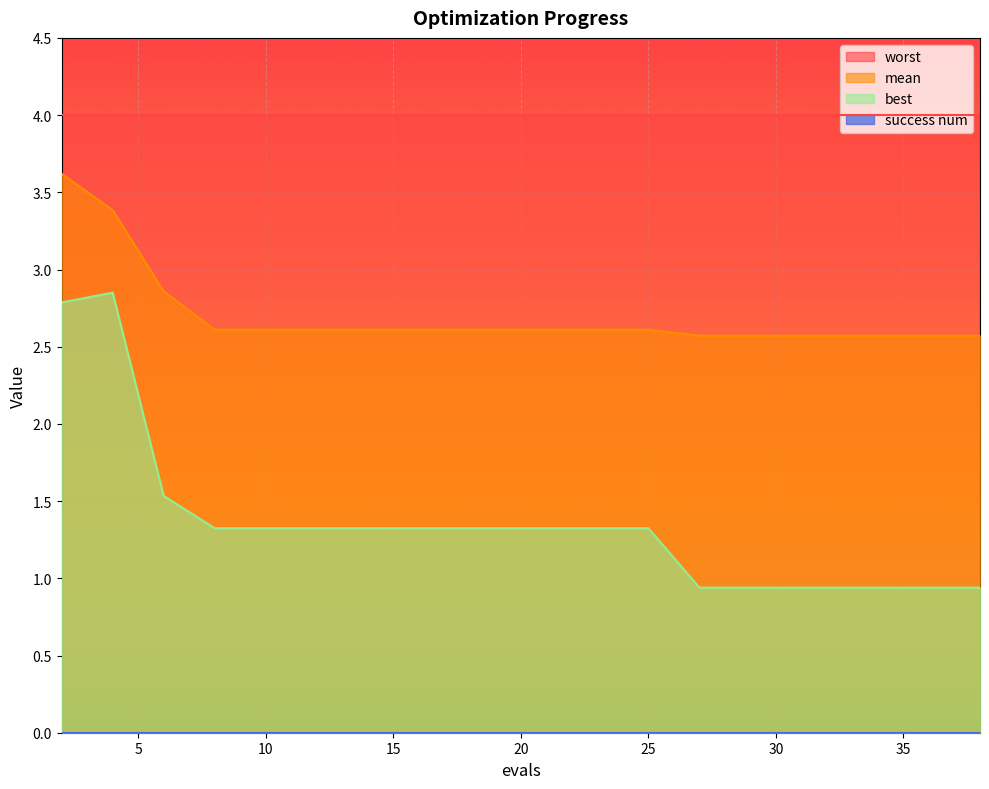

Which series has the largest total across all categories?

worst